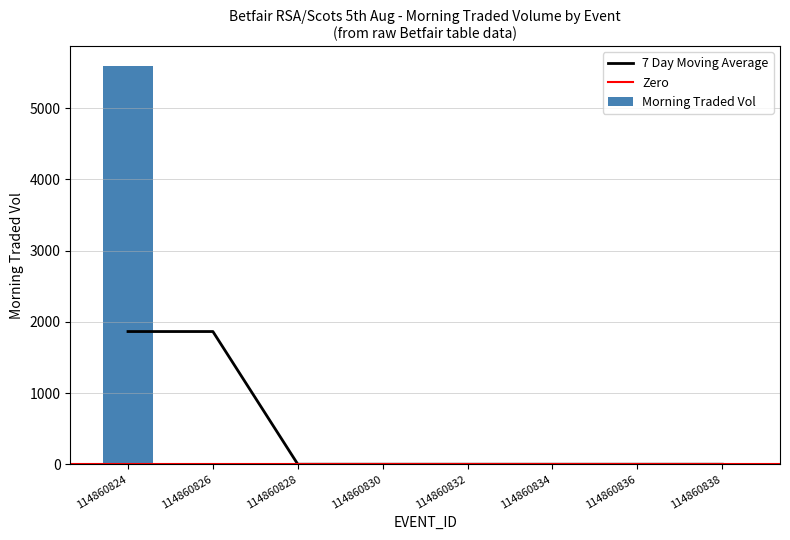

What is the change in value from 114860824 to 114860828?

-5587.9